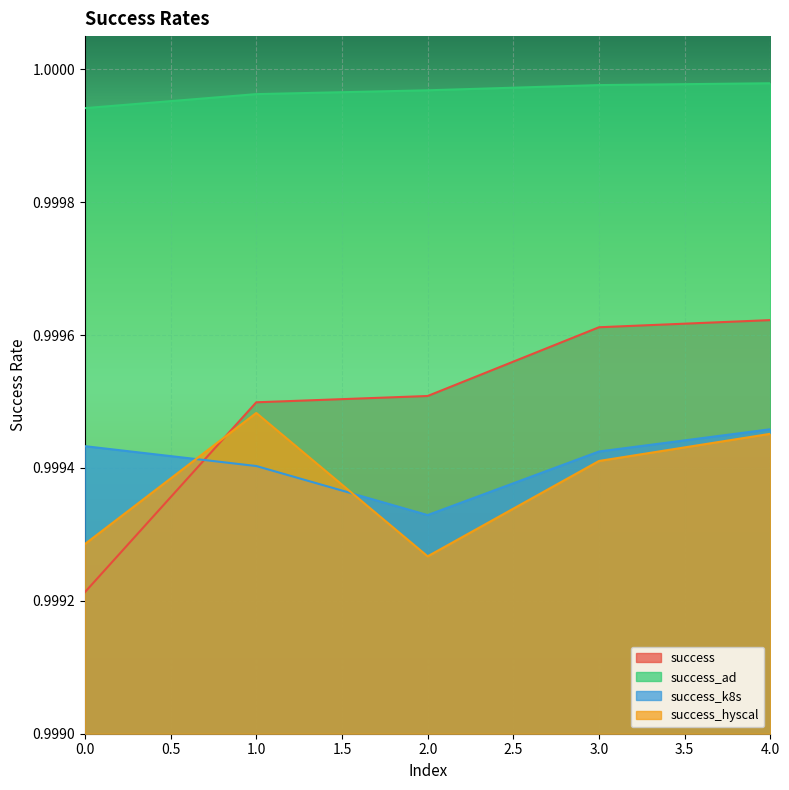

Which series ends up on top after the final intersection of success and success_hyscal?

success